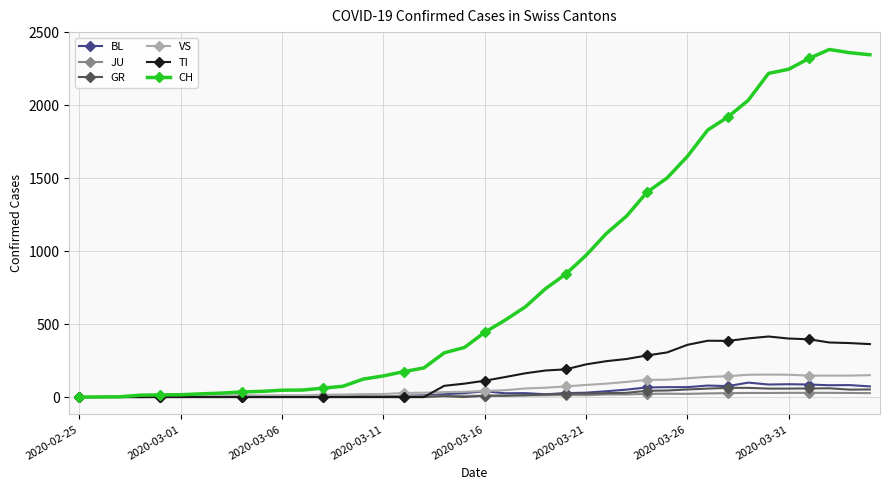

Which series has the largest total across all categories?

CH